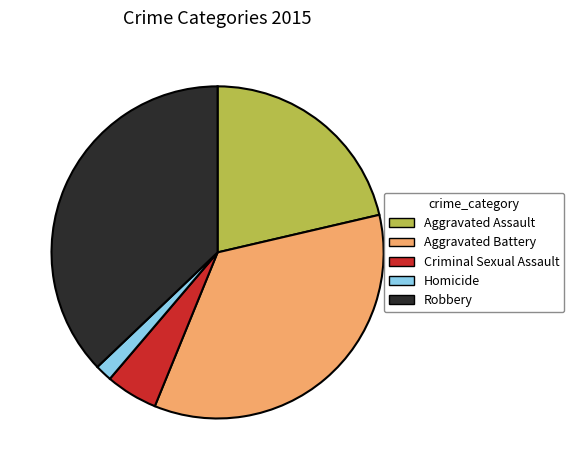

What is the ratio of the value at Aggravated Assault to the value at Robbery?

0.6